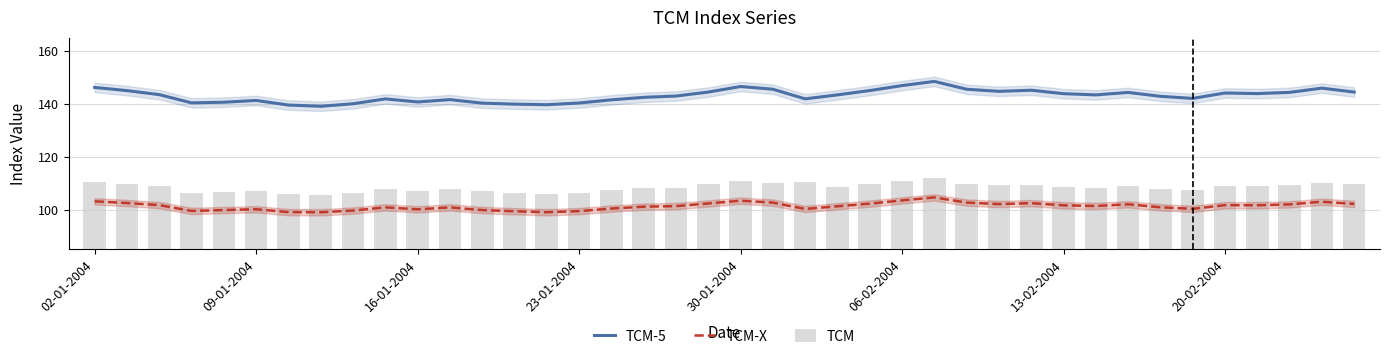

Reading left to right, what are all the values shown in this chart?

TCM-5: 146.2	145.0	143.5	140.4	140.6	141.3	139.6	139.1	140.0	141.9	140.7	141.6	140.3	139.9	139.7	140.3	141.5	142.5	143.0	144.5	146.6	145.5	141.9	143.4	145.0	146.9	148.5	145.5	144.7	145.2	143.8	143.4	144.3	142.8	142.1	144.1	143.9	144.3	145.9	144.5
TCM-X: 103.1	102.5	101.7	99.5	99.8	100.1	99.0	99.0	99.6	100.9	100.1	100.8	99.8	99.4	99.0	99.4	100.4	101.1	101.3	102.3	103.4	102.7	100.2	101.3	102.3	103.5	104.6	102.7	102.1	102.5	101.6	101.4	102.0	100.9	100.3	101.7	101.6	102.0	103.0	102.2
TCM: 110.6	109.8	108.8	106.3	106.7	107.0	105.7	105.6	106.4	107.7	107.0	108.0	106.9	106.3	105.9	106.3	107.4	108.2	108.3	109.5	110.9	110.1	110.5	108.5	109.6	110.9	112.0	109.9	109.2	109.5	108.6	108.3	109.0	107.8	107.2	108.8	109.0	109.3	110.2	109.5